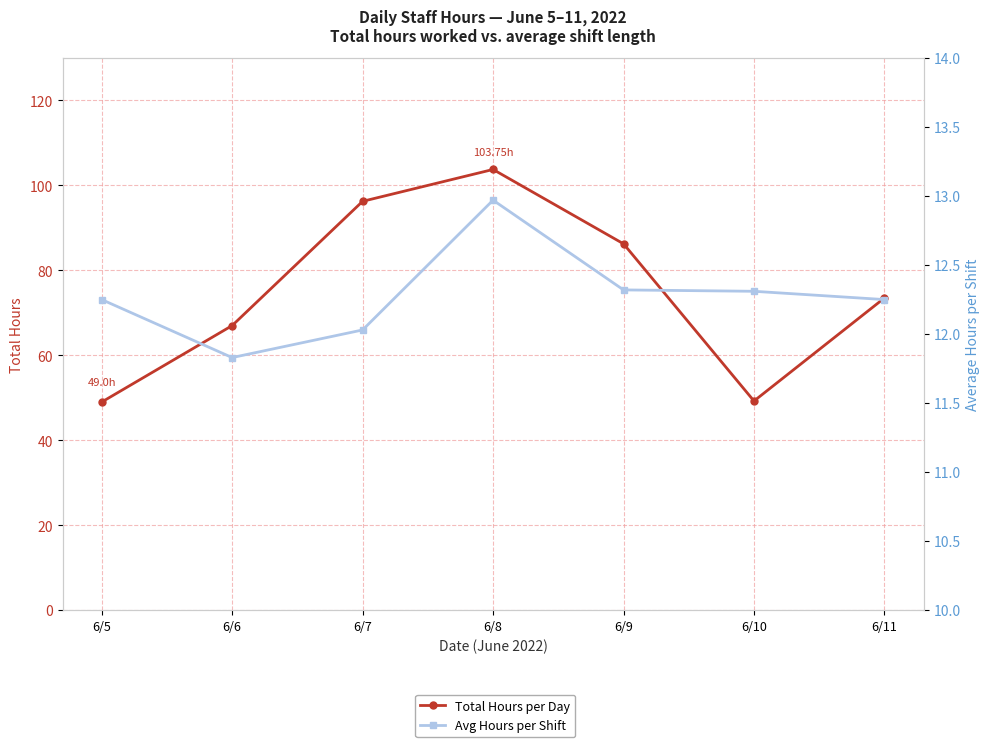

Is this an area chart (filled region under the line)?

No